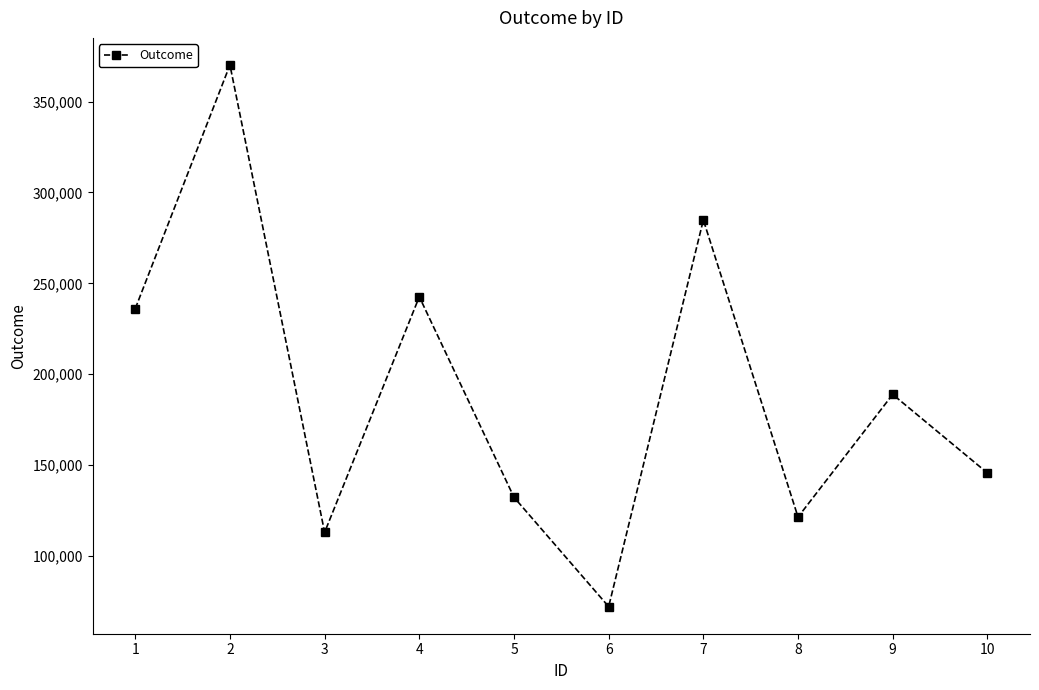

Which label corresponds to the smallest value in the chart?

6